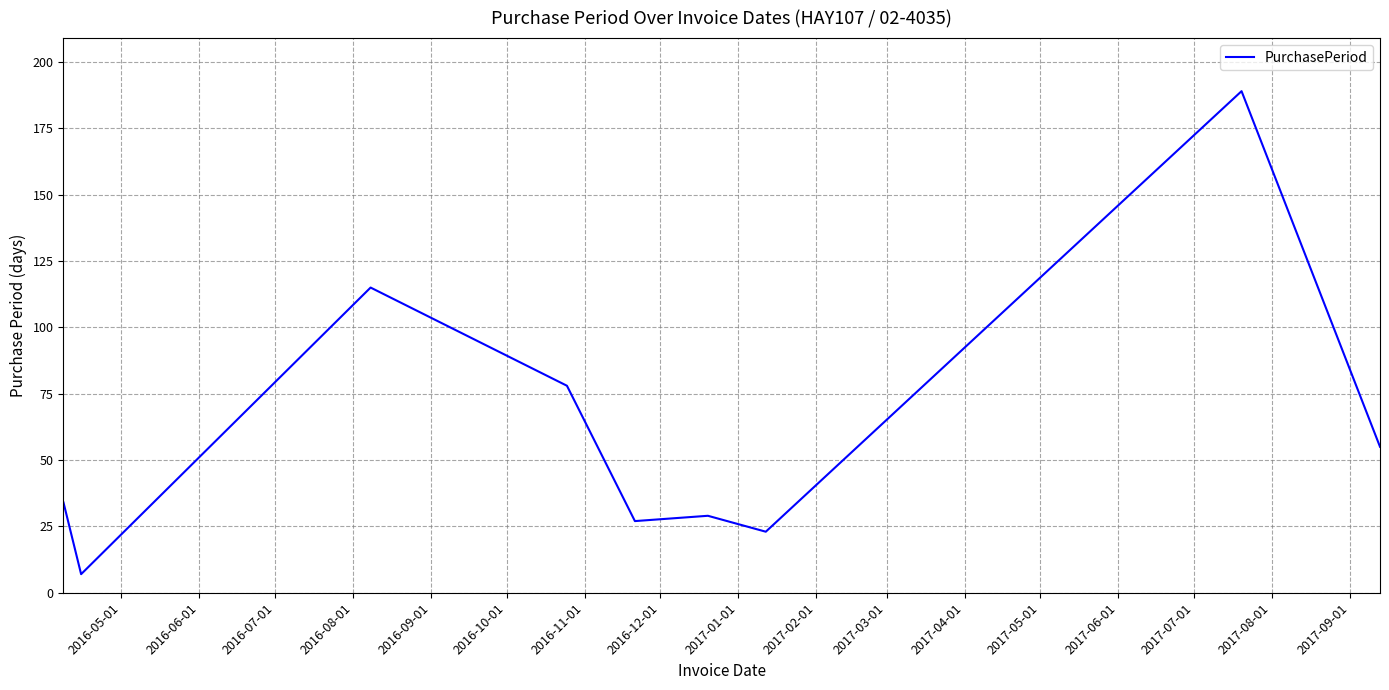

What is the minimum value shown in the chart?

7